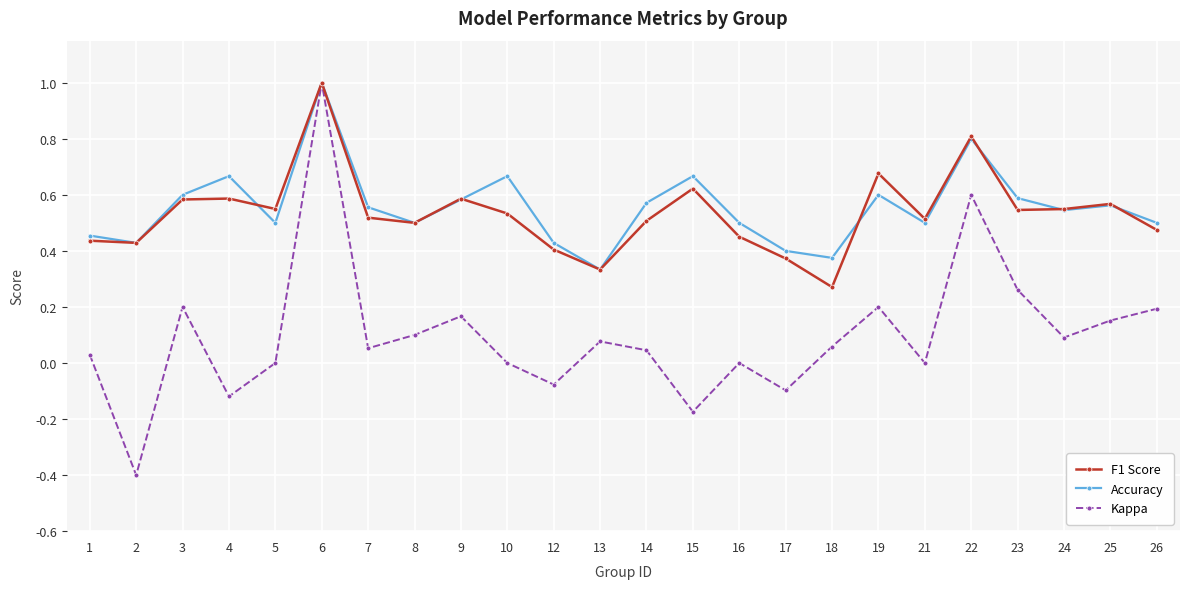

The Accuracy series shows 0.9 at 9. True or false?

False